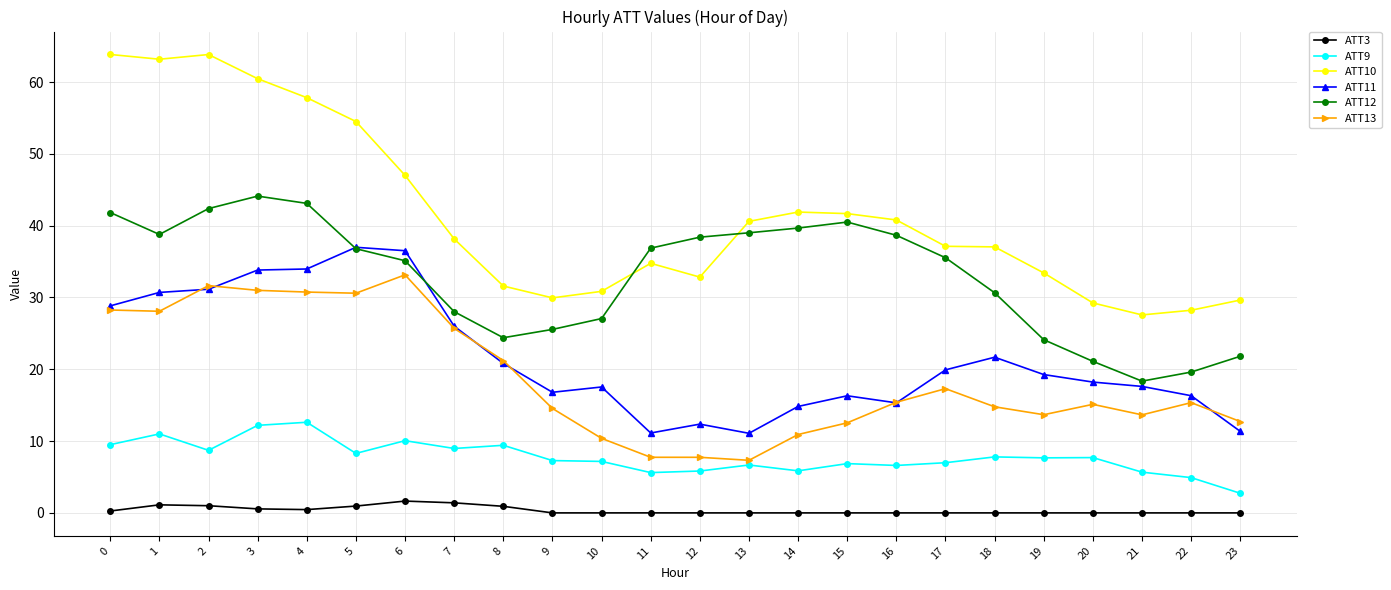

What is the average value of the ATT13 series?

18.7